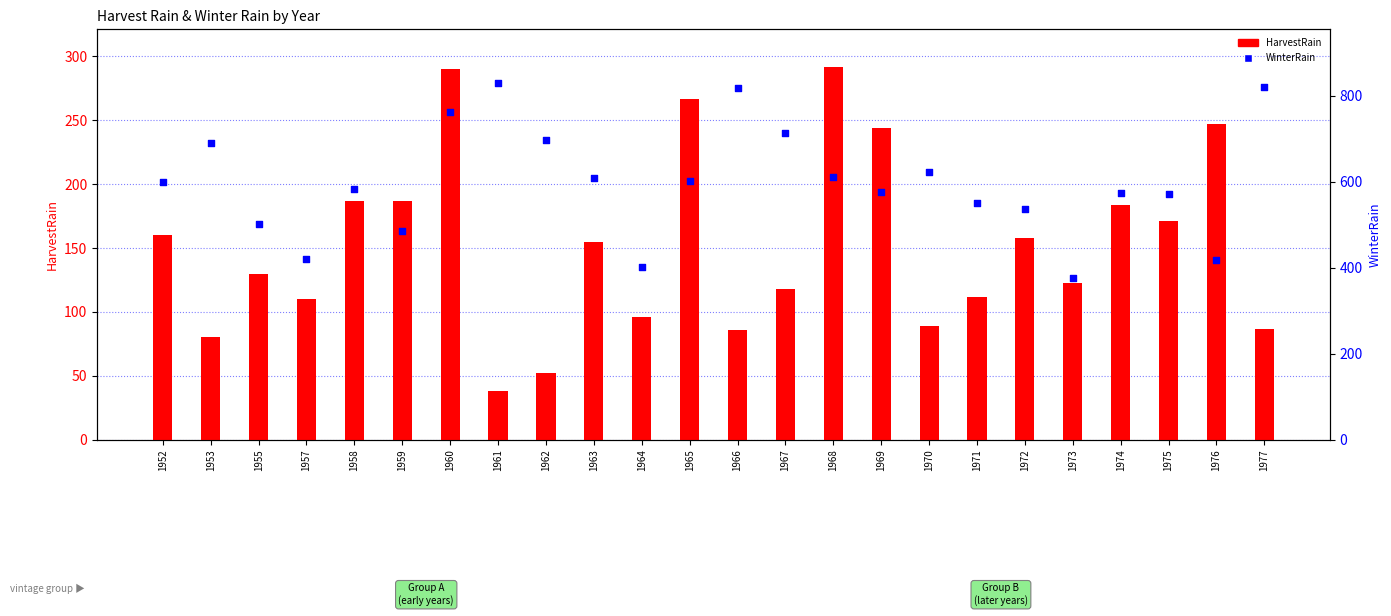

At which category is the sum across all series the highest?

1960